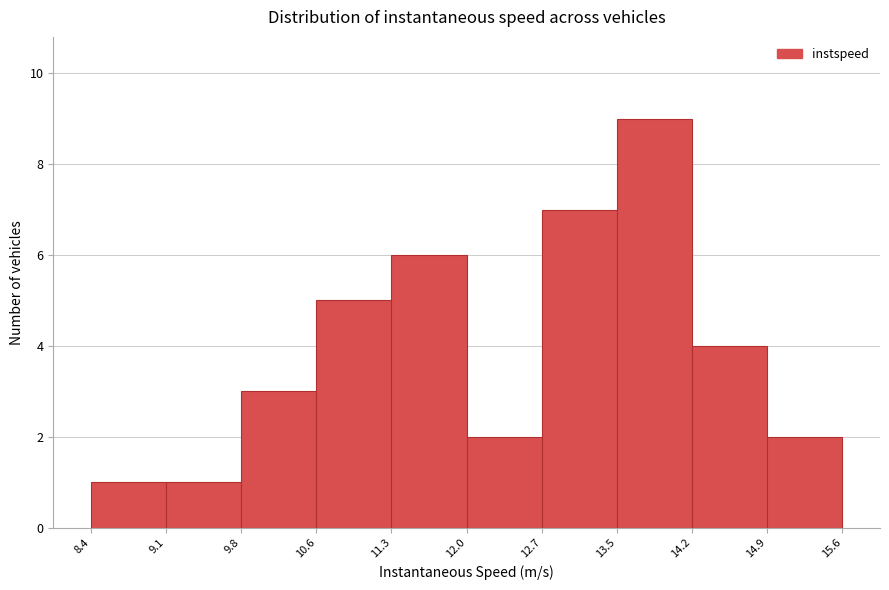

Over which range of the x-axis is the bar tallest?

13.5 to 14.2